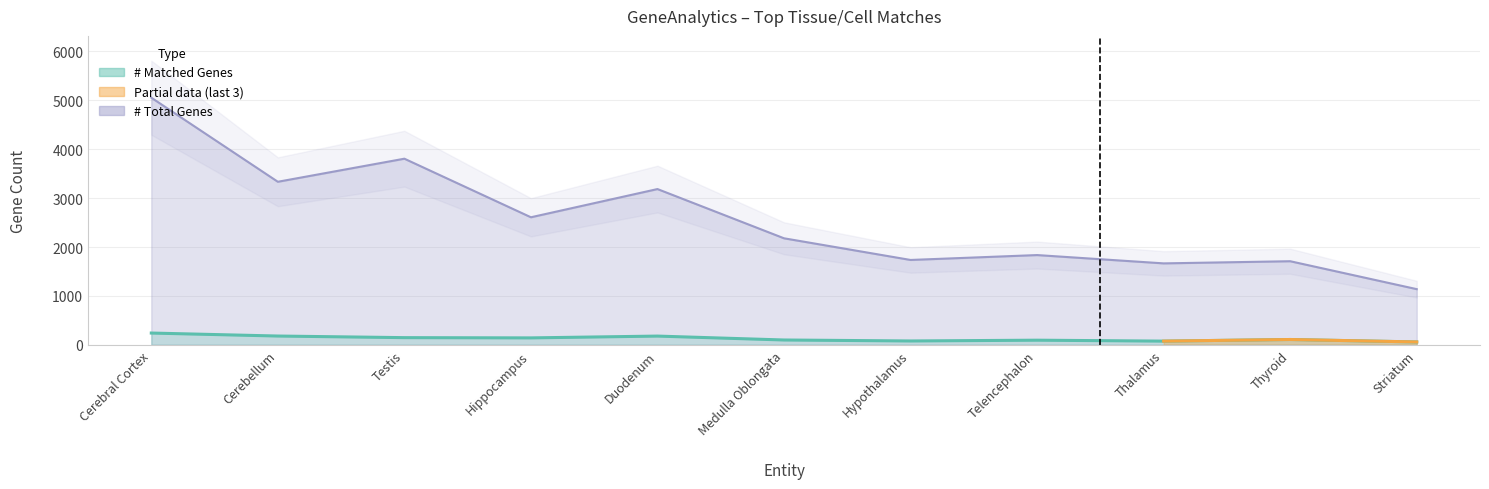

Which series has the largest total across all categories?

# Total Genes